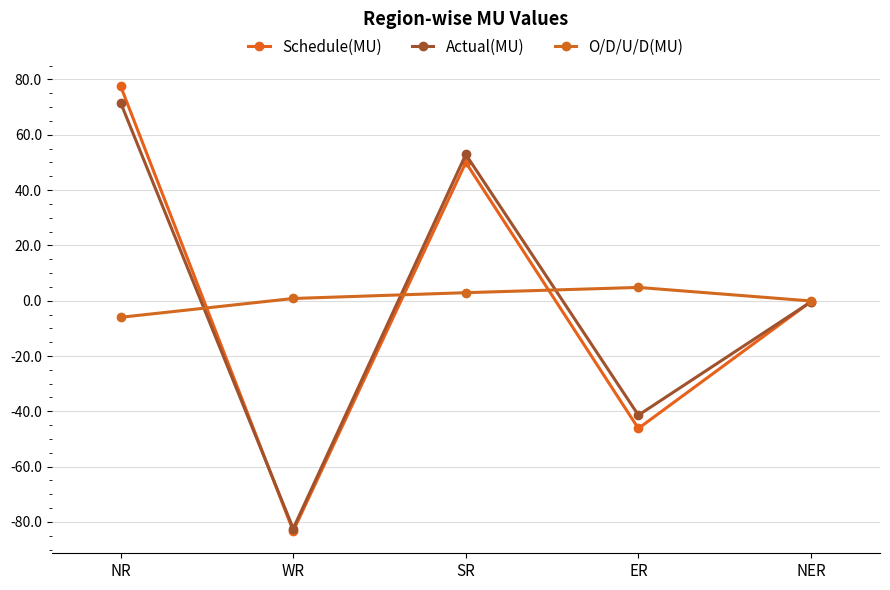

How many interior local peaks does the Schedule(MU) series have?

1